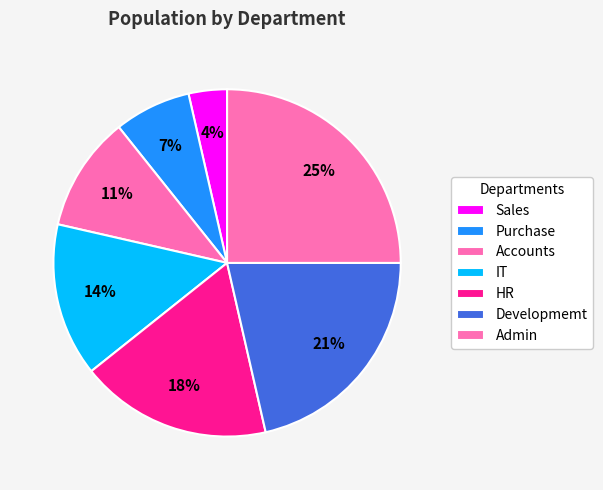

To the nearest percent, what percentage of the pie is Sales?

4%